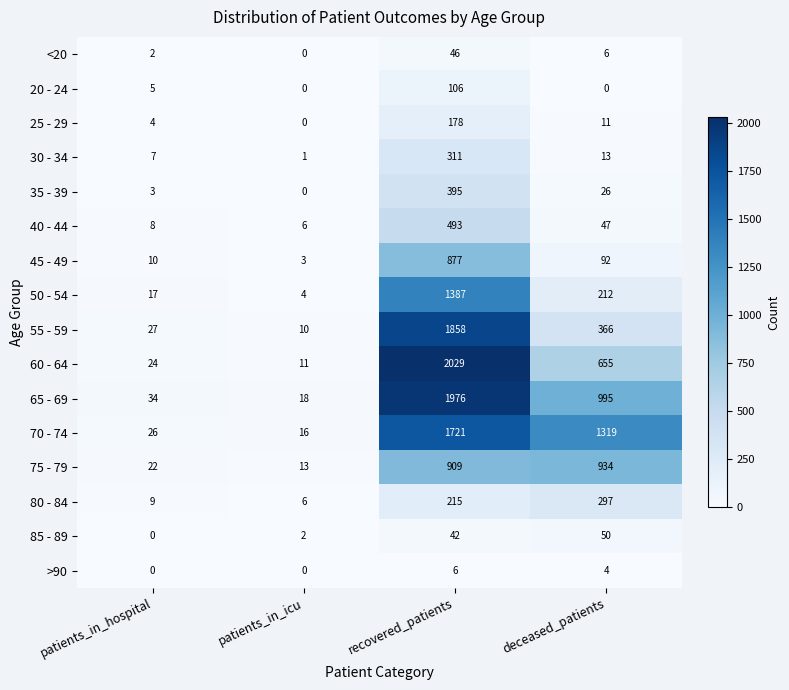

How many values in the 55 - 59 series are below 366?

2